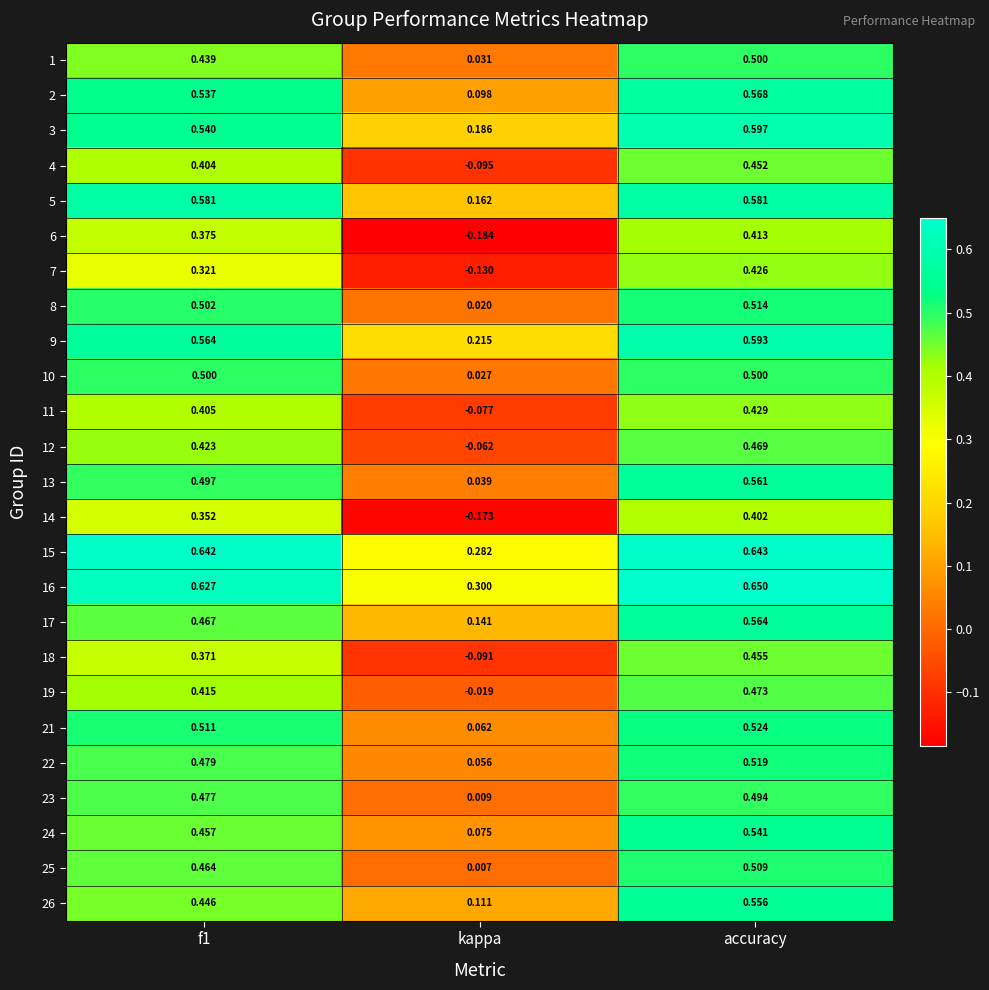

Is the value of 5 at kappa greater than the value of 6 at kappa?

Yes